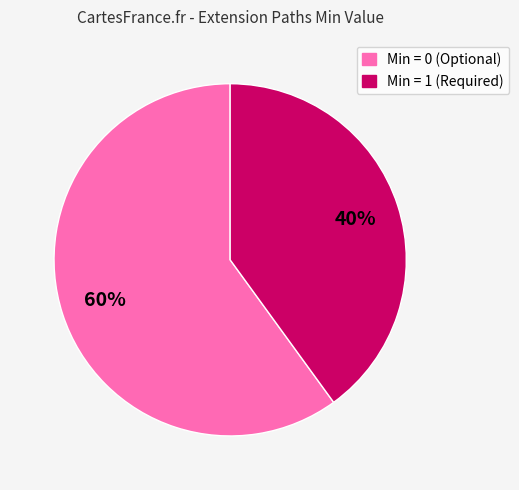

To the nearest percent, what is the difference between the largest and smallest slice percentages?

20%